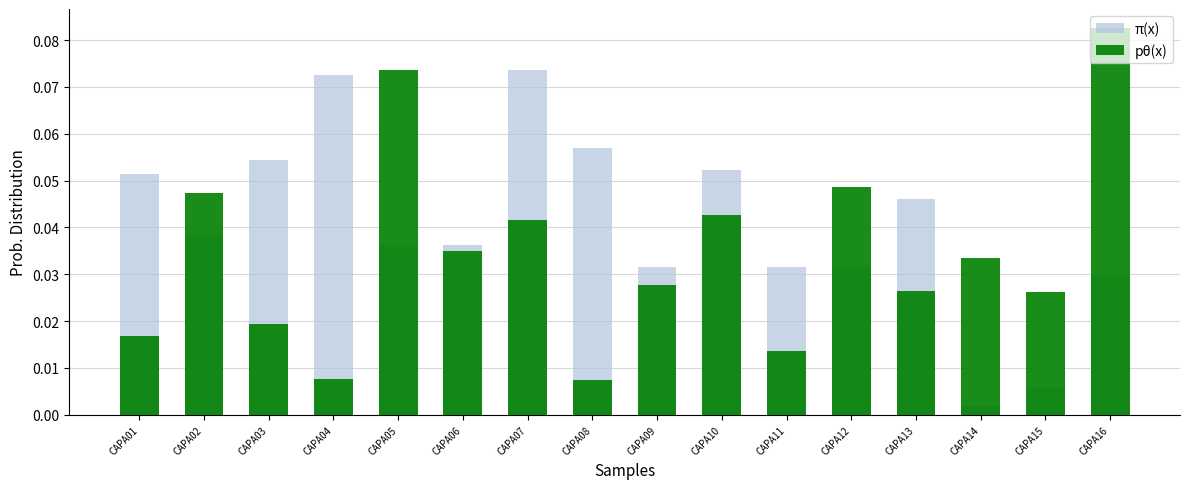

Which label corresponds to the largest value in the chart?

CAPA16